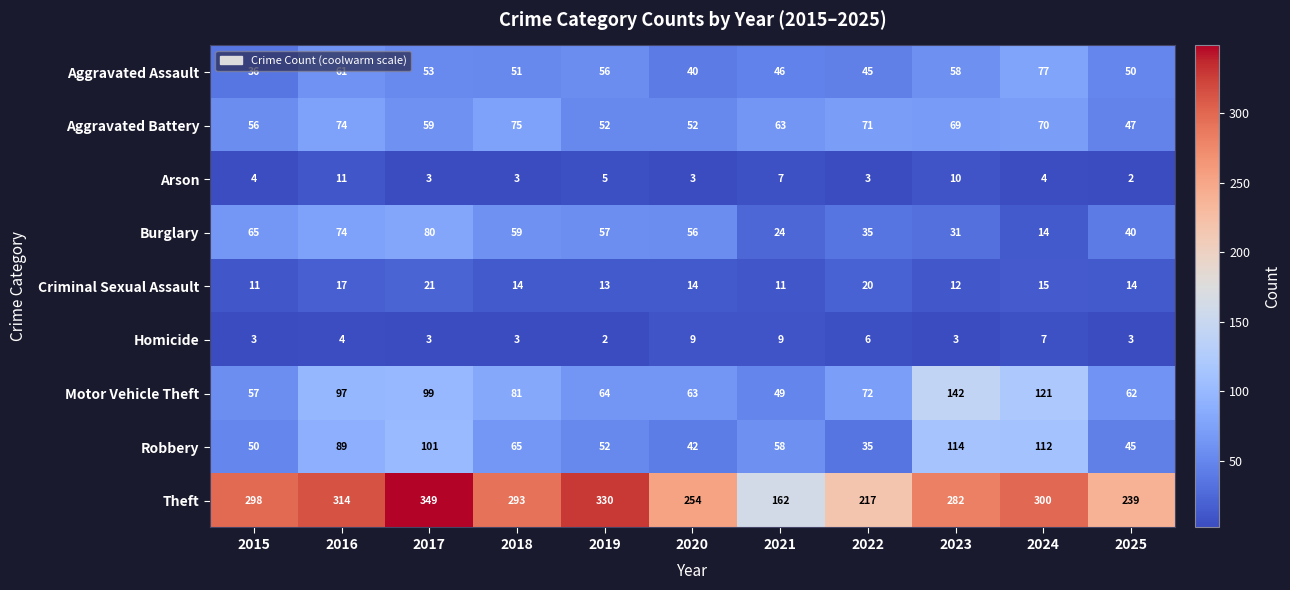

At which category does the chart reach its peak across all series?

2017